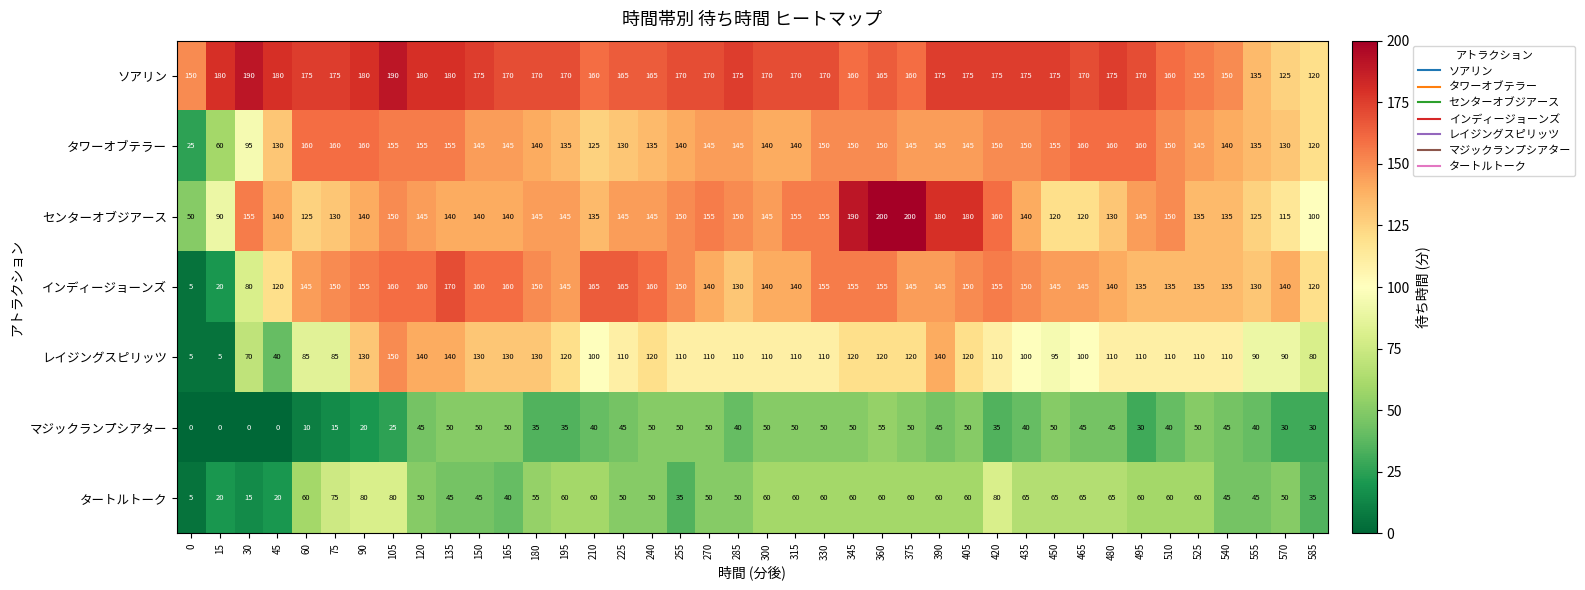

Which series has the largest range (max minus min)?

インディージョーンズ